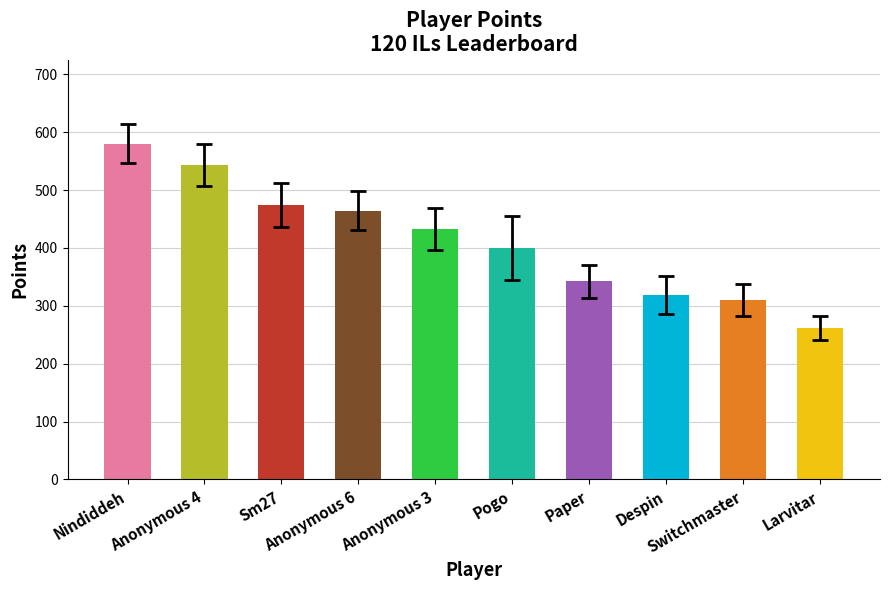

List the labels in order of value, largest first.

Nindiddeh, Anonymous 4, Sm27, Anonymous 6, Anonymous 3, Pogo, Paper, Despin, Switchmaster, Larvitar